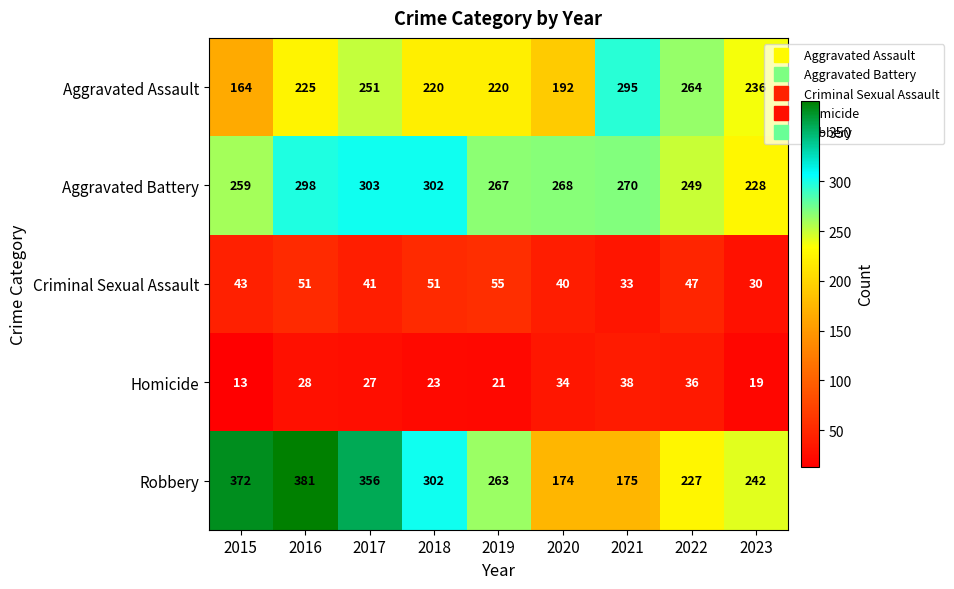

What is the difference between the second highest and minimum values in the Homicide series?

23